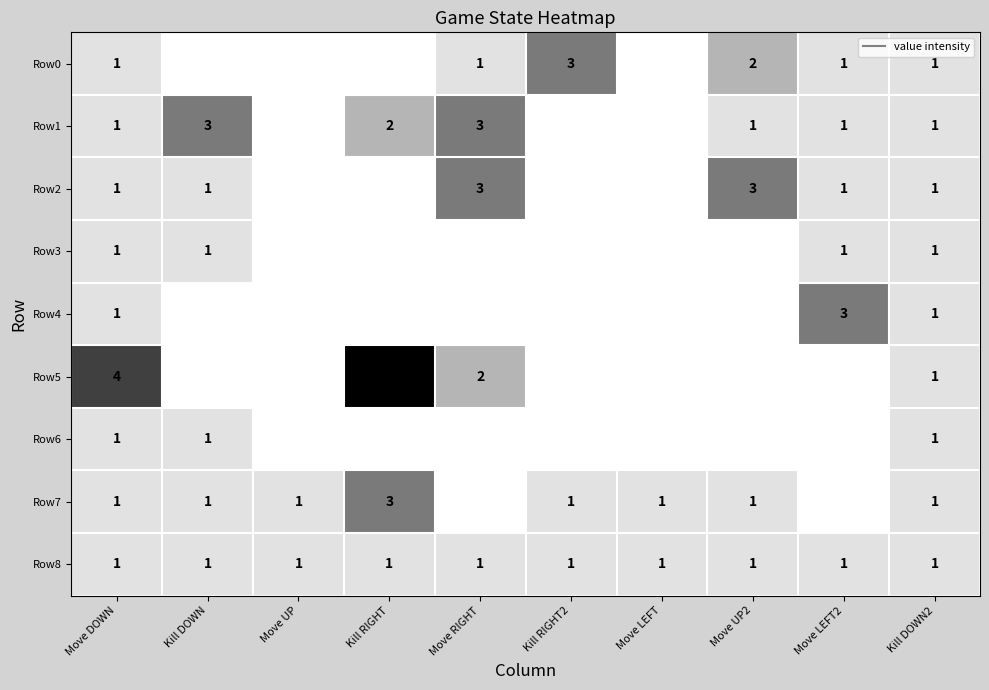

Where is Row0 nearest to the value 1?

Move DOWN